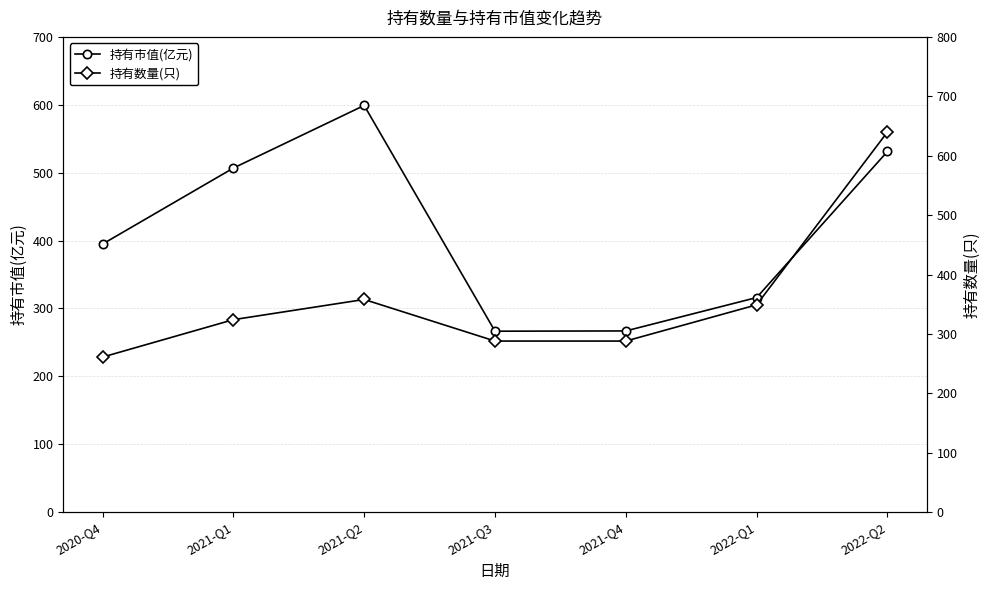

At how many categories does at least one series exceed 405?

3